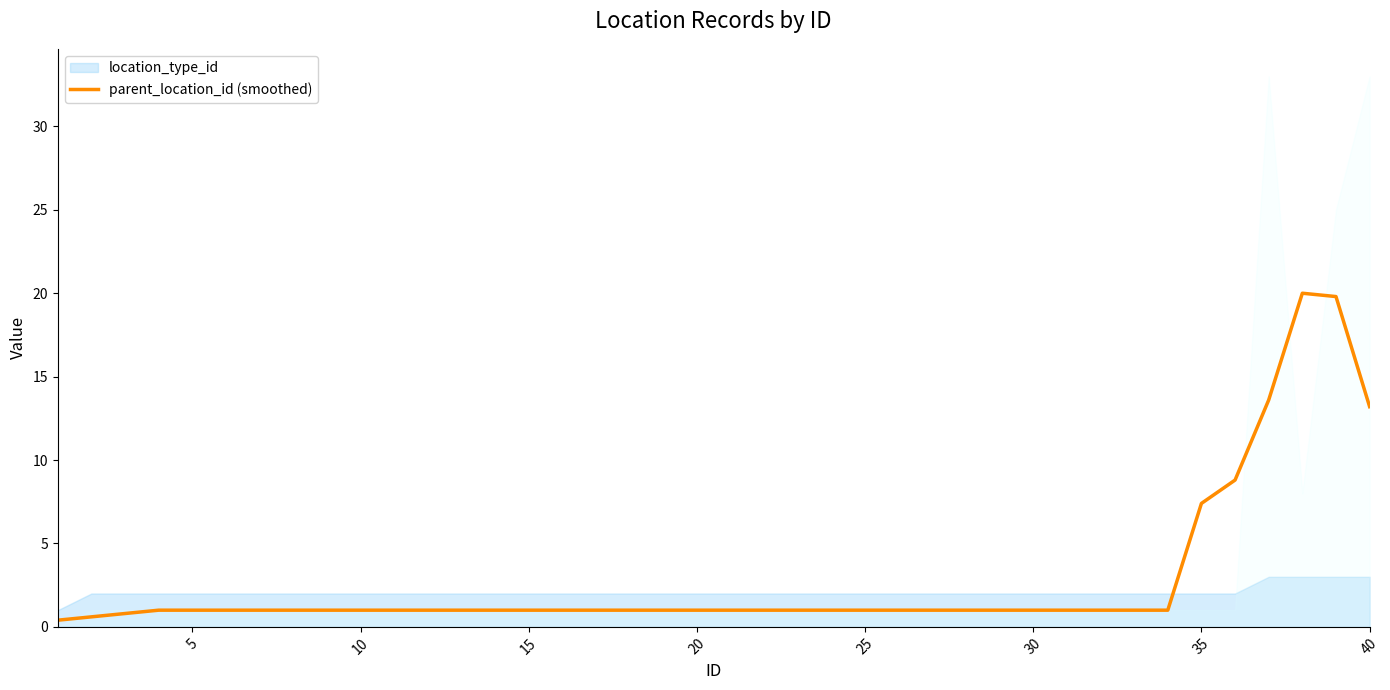

What is the highest value of the parent_location_id (smoothed) series?

20.0